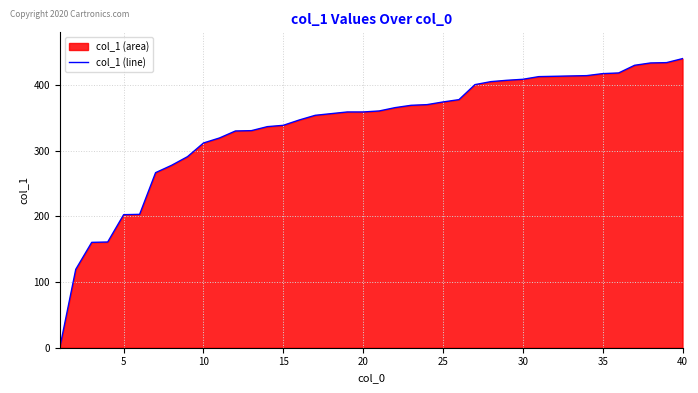

What is the difference between the values at 20 and 35?

58.4